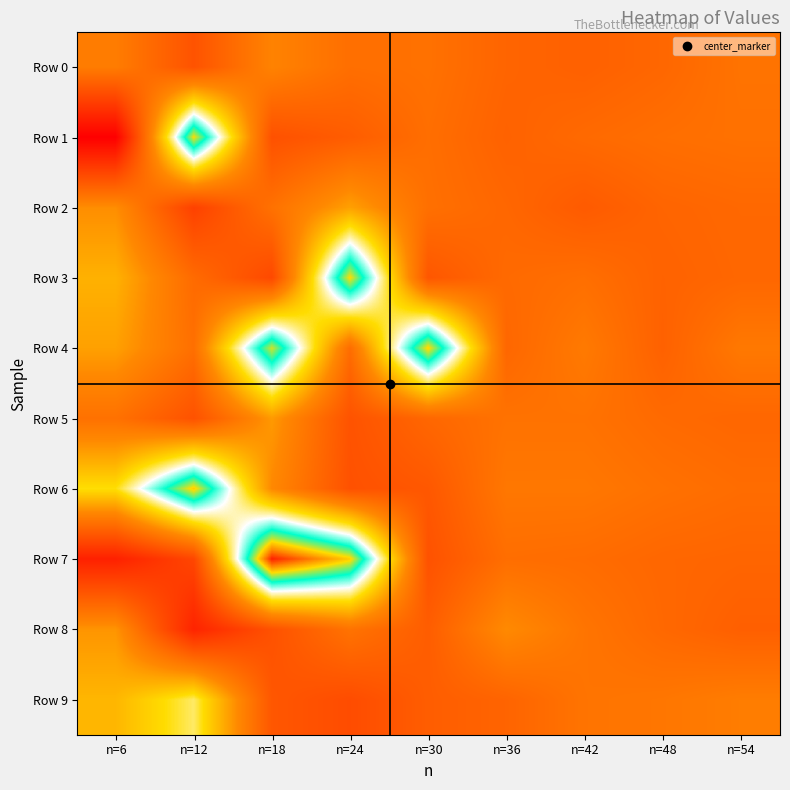

At how many categories does at least one series exceed 44?

1